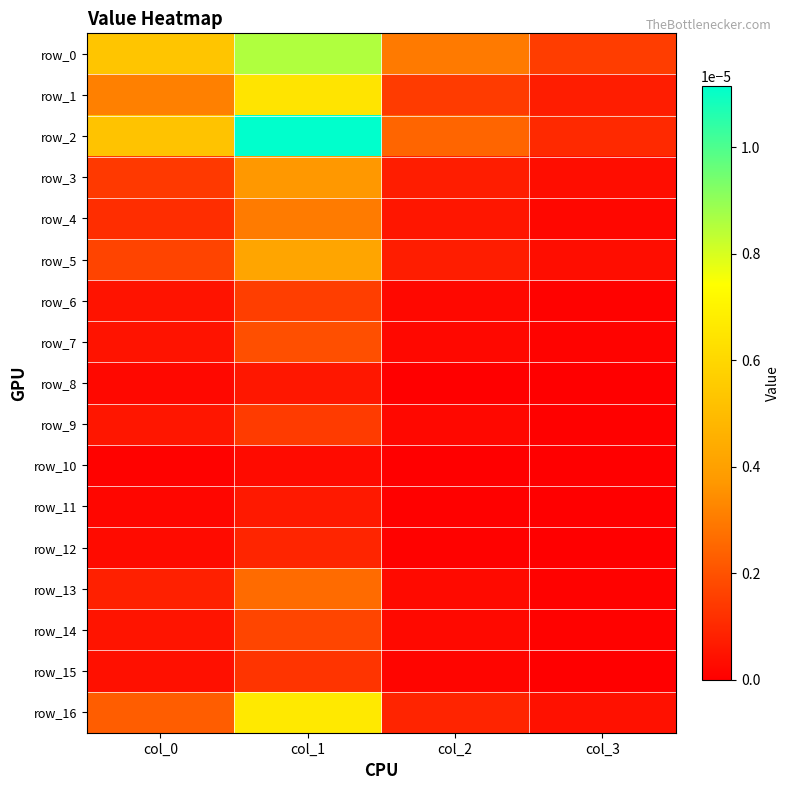

True or false: row_5 has a value of 0.0 at col_3.

True